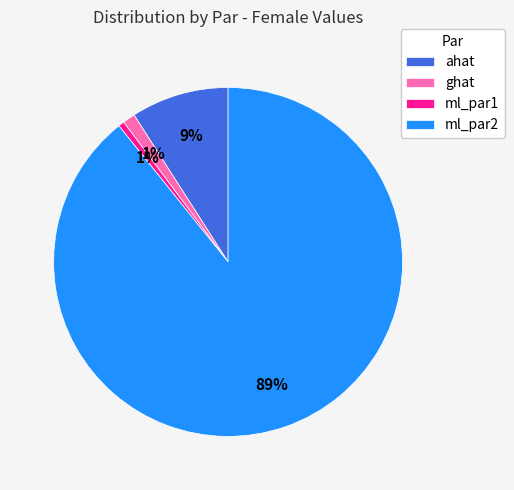

What percentage is the ml_par1 slice, to the nearest percent?

1%